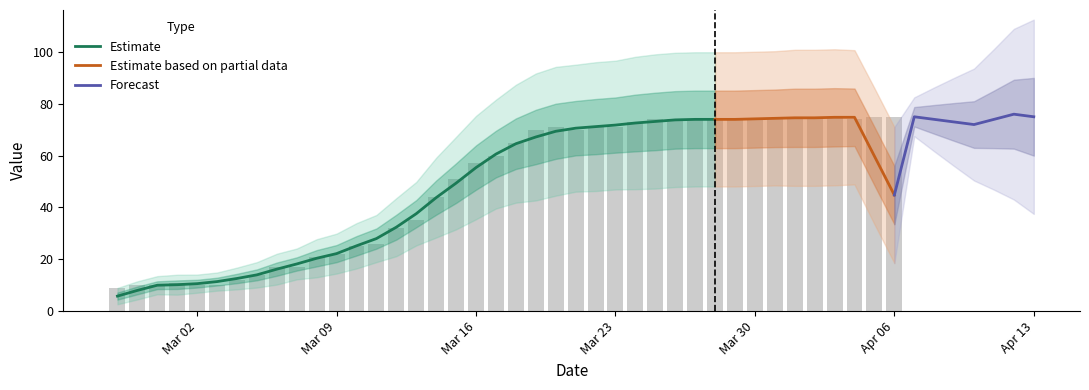

What is the greatest value displayed?

75